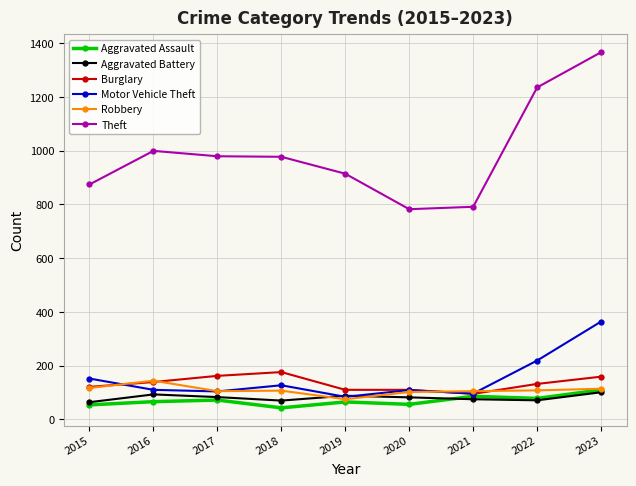

Which series changed the most between 2015 and 2022?

Theft